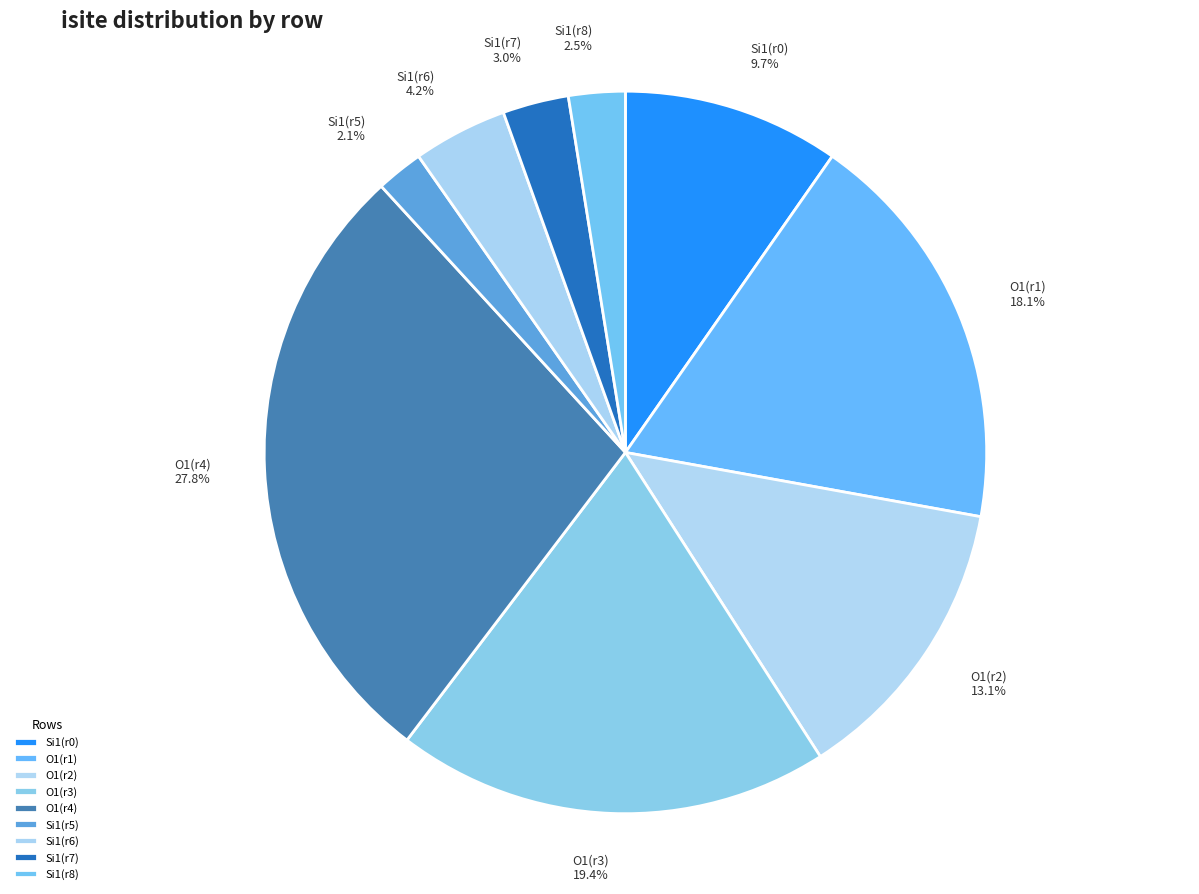

Do Si1(r8) and Si1(r6) together represent more than half of the pie?

No